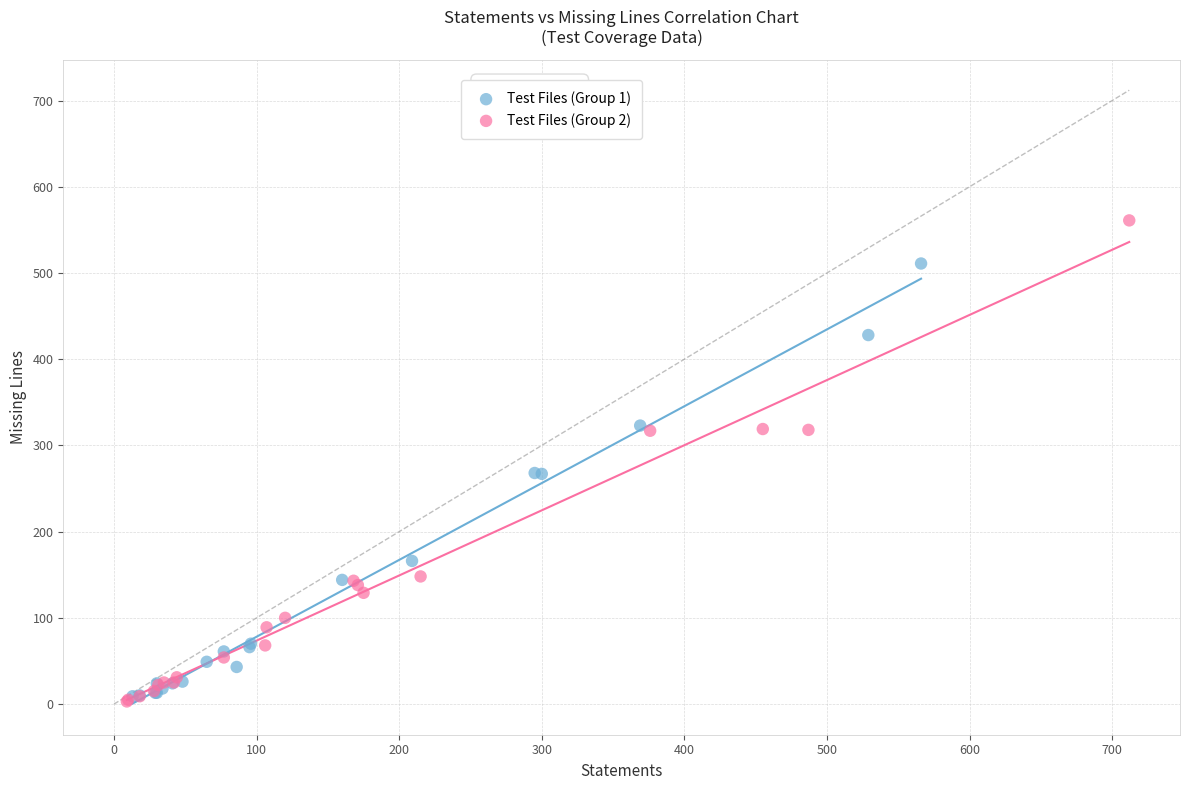

Which series contains the highest Y value?

Test Files (Group 2)